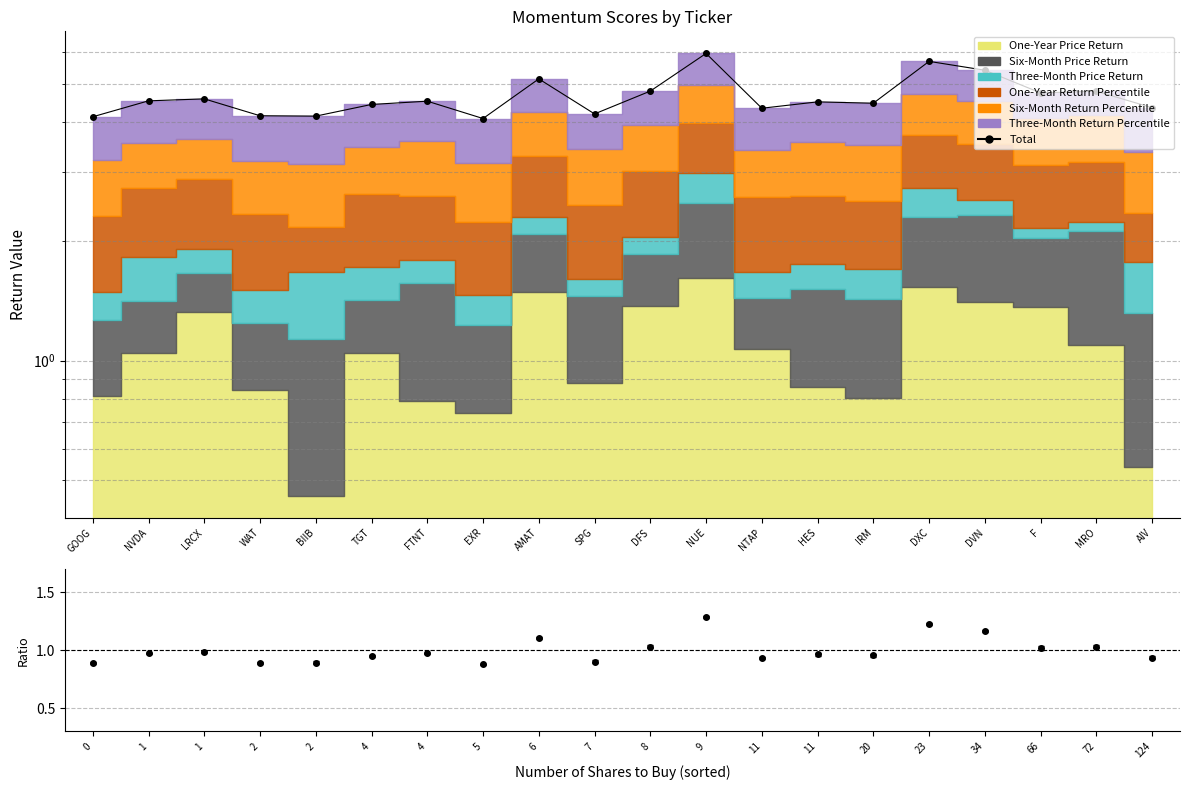

What is the greatest value displayed?

6.0